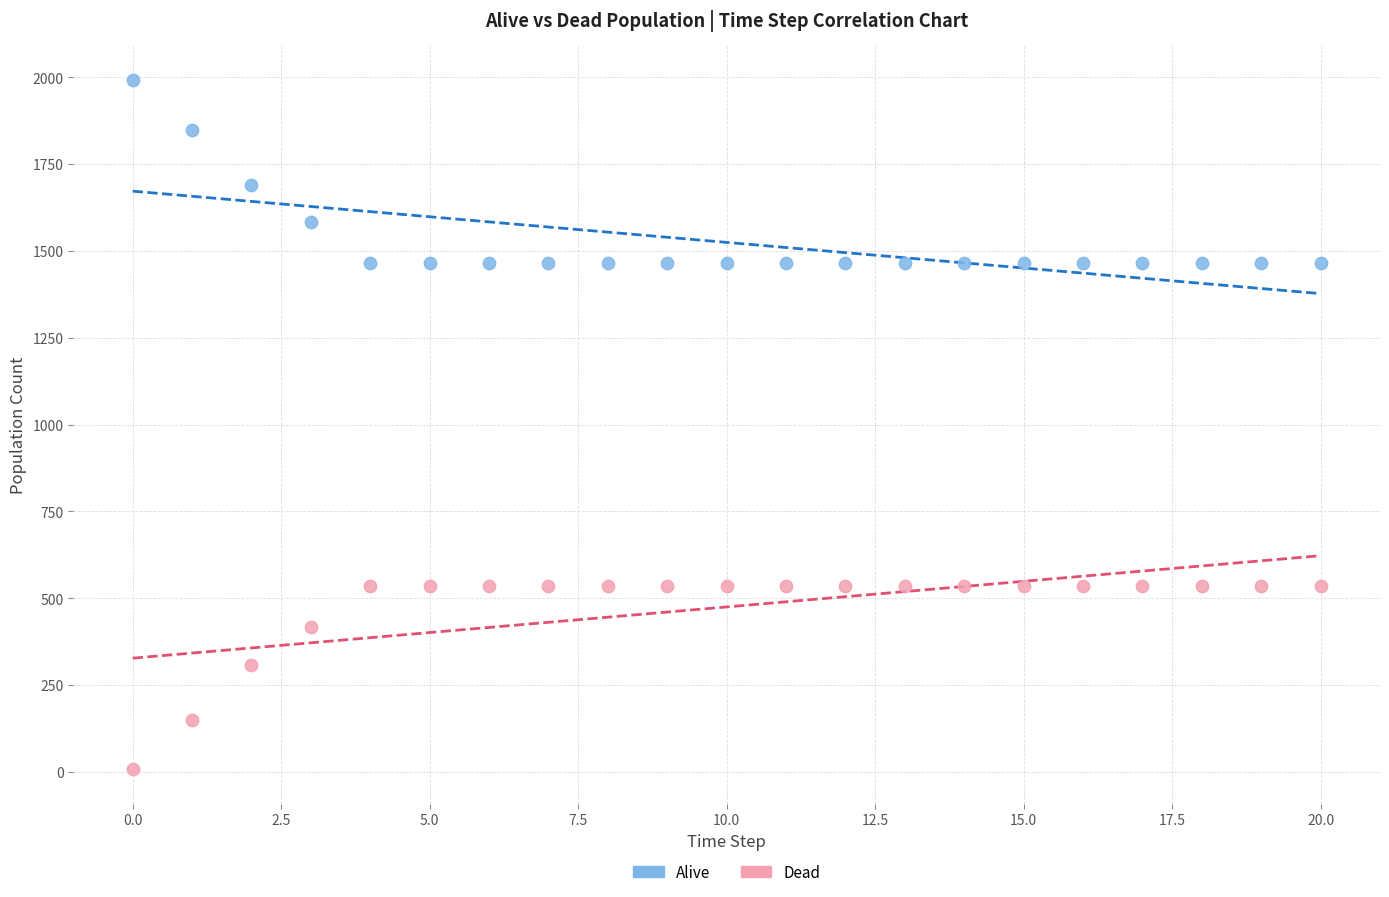

In the Dead series, what Y value is closest to 271?

309